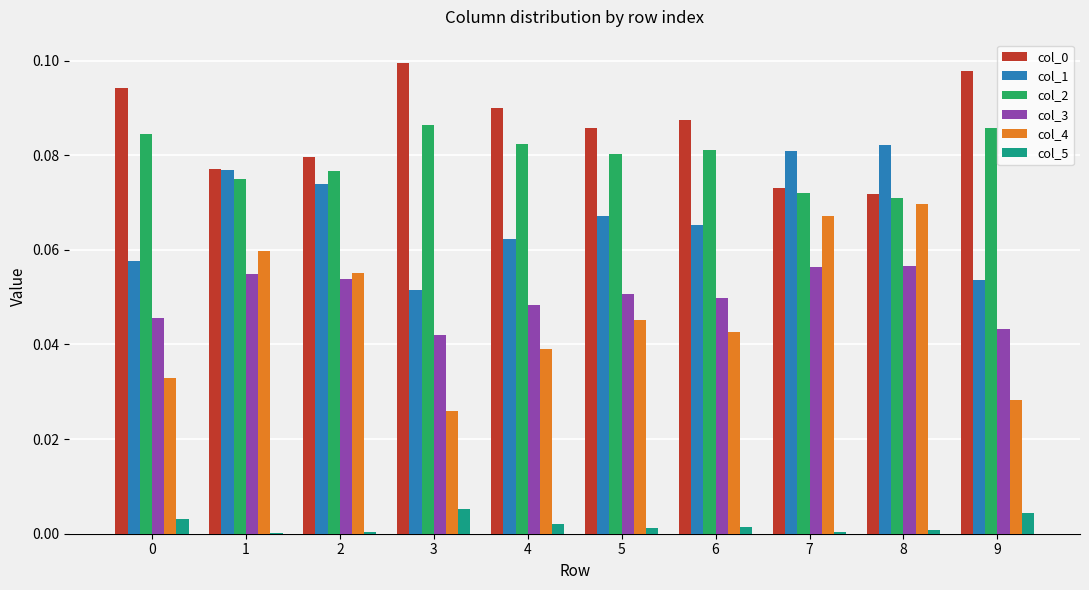

Is the value of col_0 at 5 greater than the value of col_3 at 5?

Yes